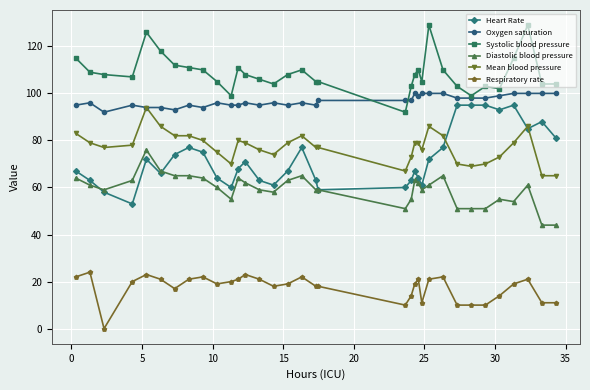

True or false: Heart Rate and Respiratory rate intersect in this chart.

False